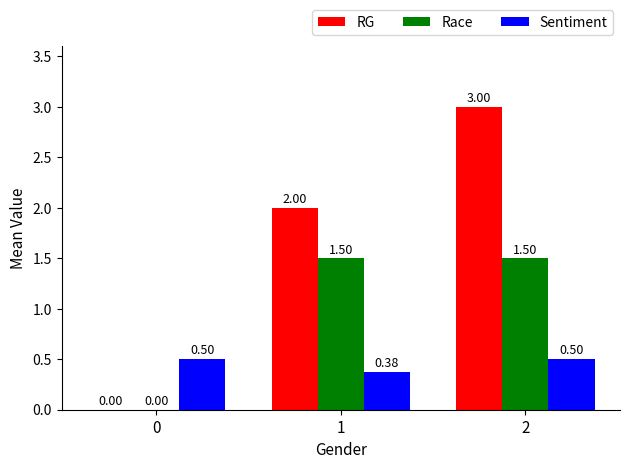

Are the bars horizontal?

No